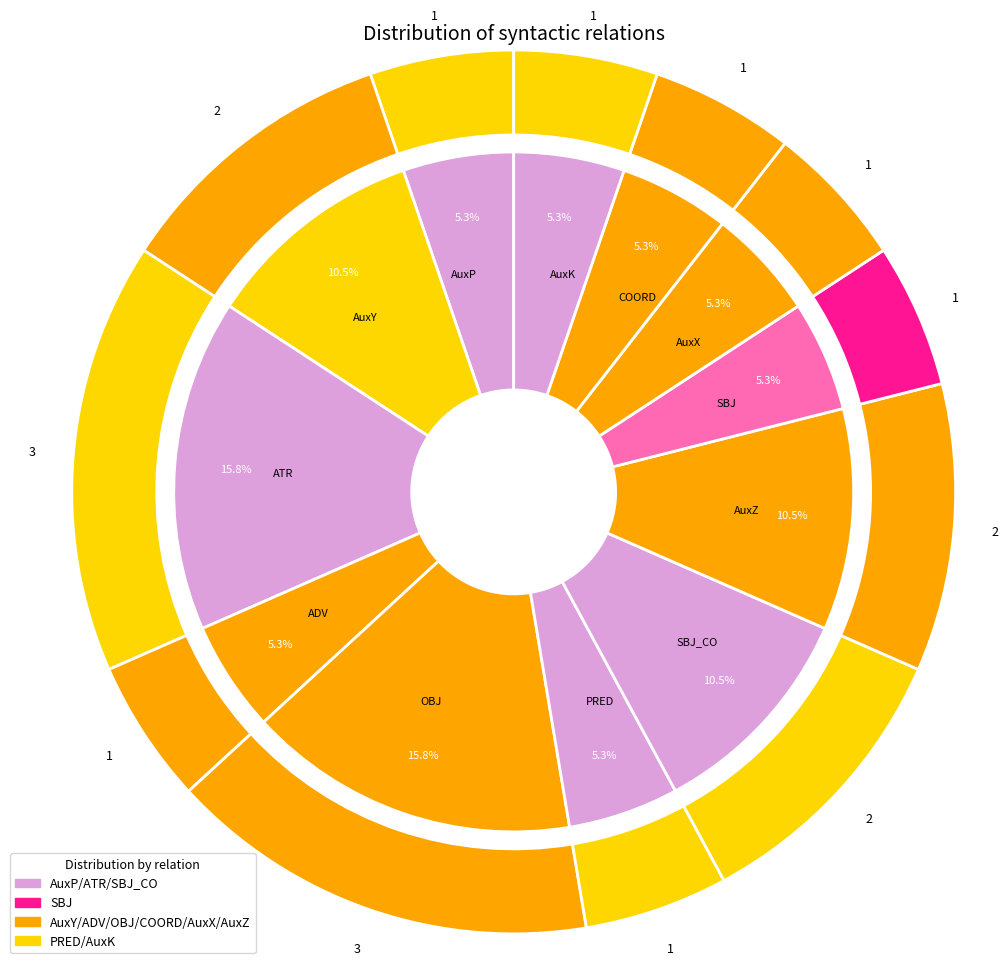

To the nearest percent, what is the difference between the largest and smallest slice percentages?

11%